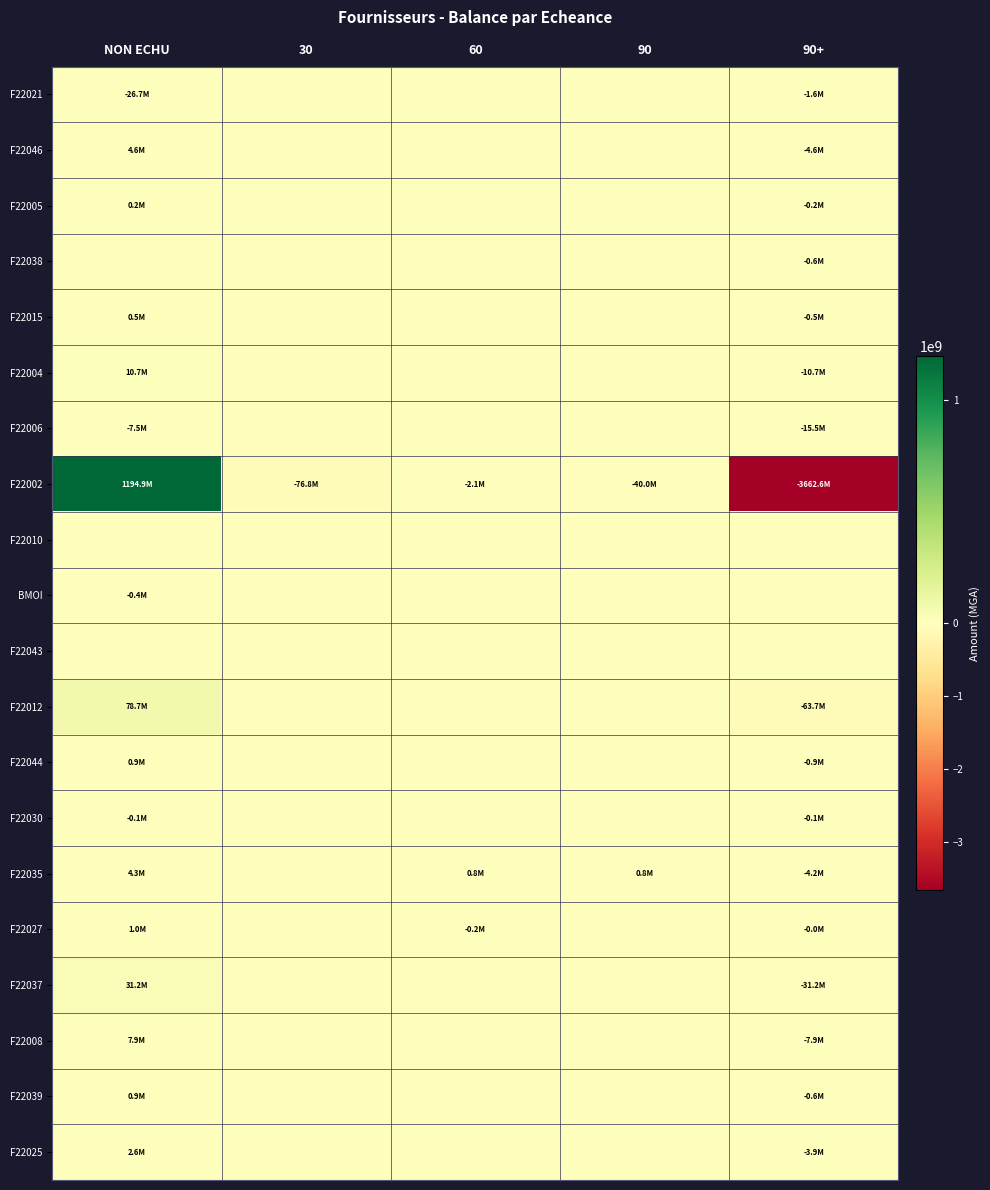

Which series has the largest range (max minus min)?

F22002